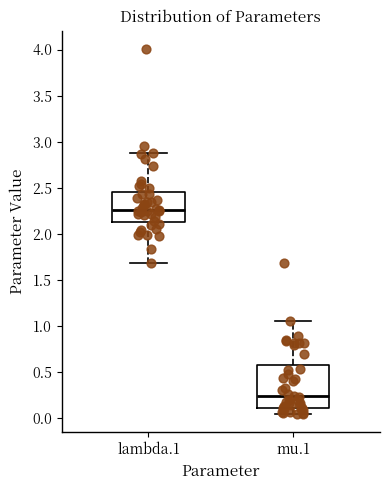

Reading left to right, read every box against the y-axis: the position of its median line, the range the box covers, and the ends of its whiskers. The values are not printed on the chart, so give them approximately, as read against the axis.

lambda.1: median 2.25, box 2.15 to 2.45, whiskers 1.70 to 2.90
mu.1: median 0.25, box 0.10 to 0.60, whiskers 0.05 to 1.05